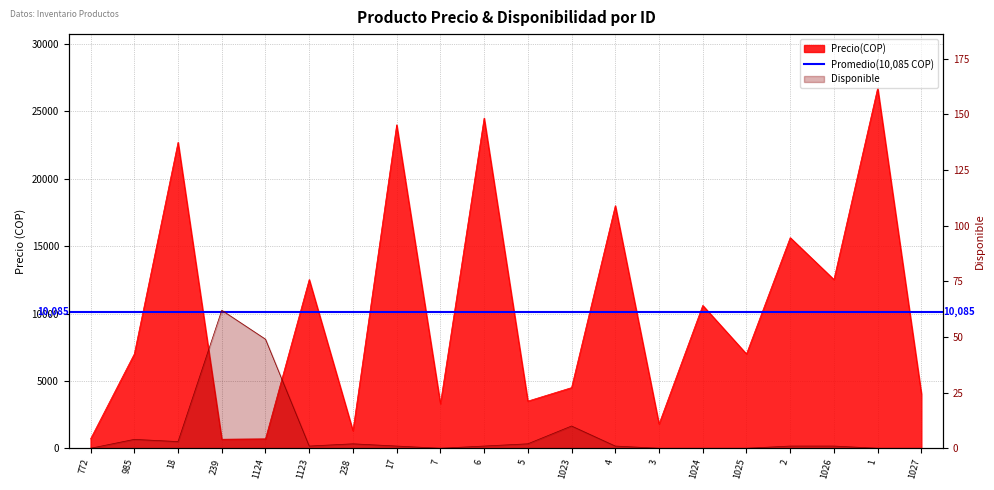

What is the total value across all series at 1?

26723.0